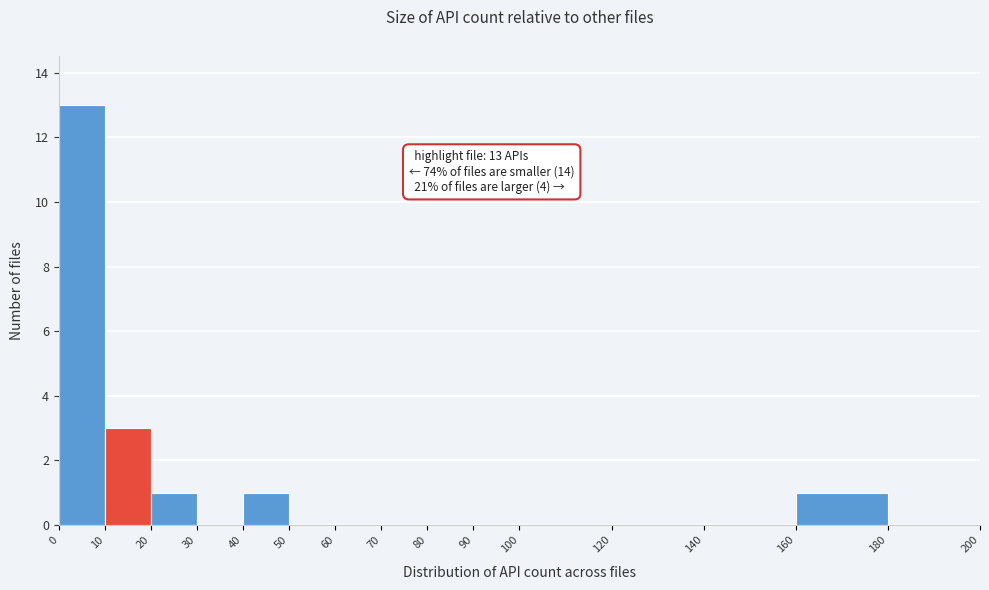

Which range on the x-axis has the tallest bar?

0 to 10